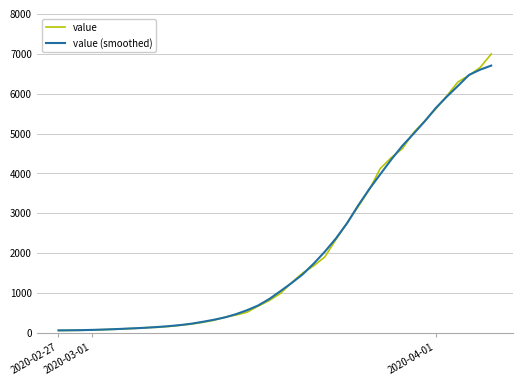

Which series has the widest spread of values?

value